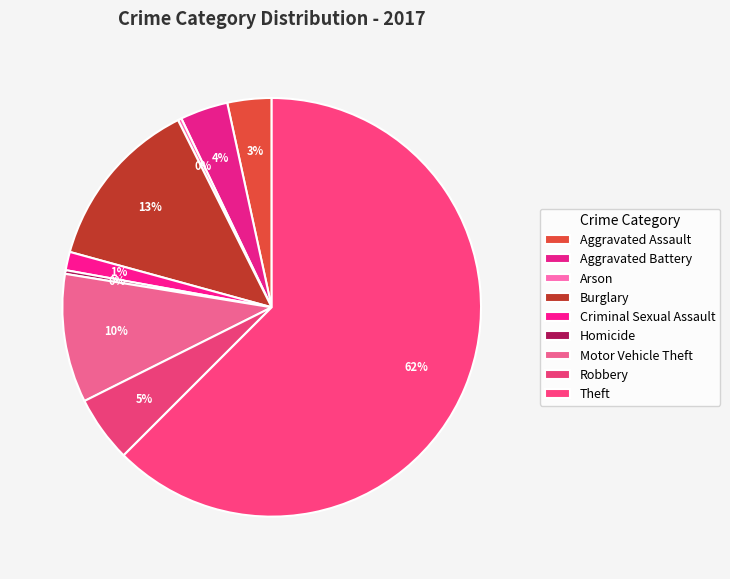

Which category has the biggest portion of the pie?

Theft